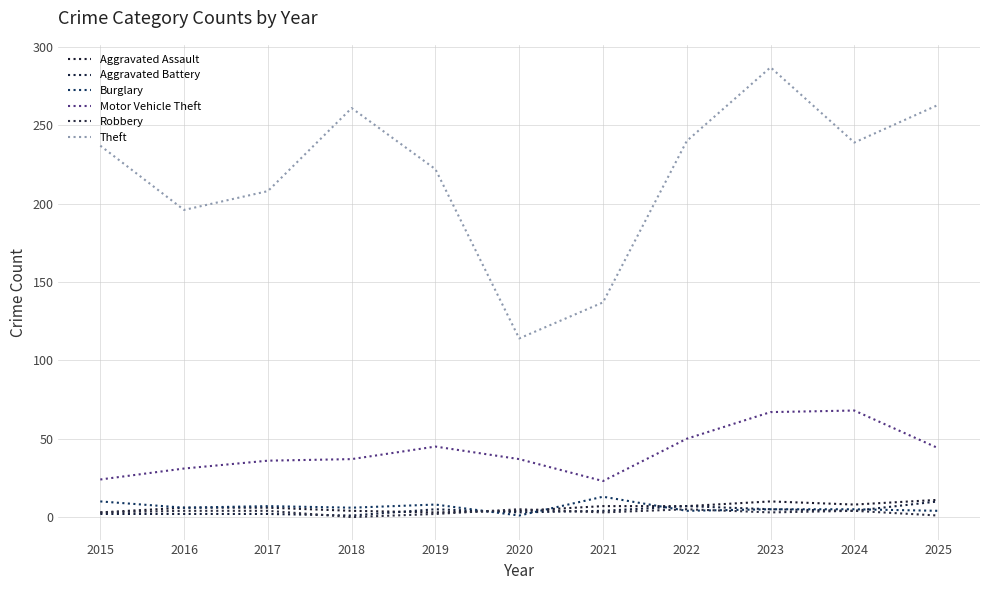

What is the difference between the maximum and minimum values in the Motor Vehicle Theft series?

45